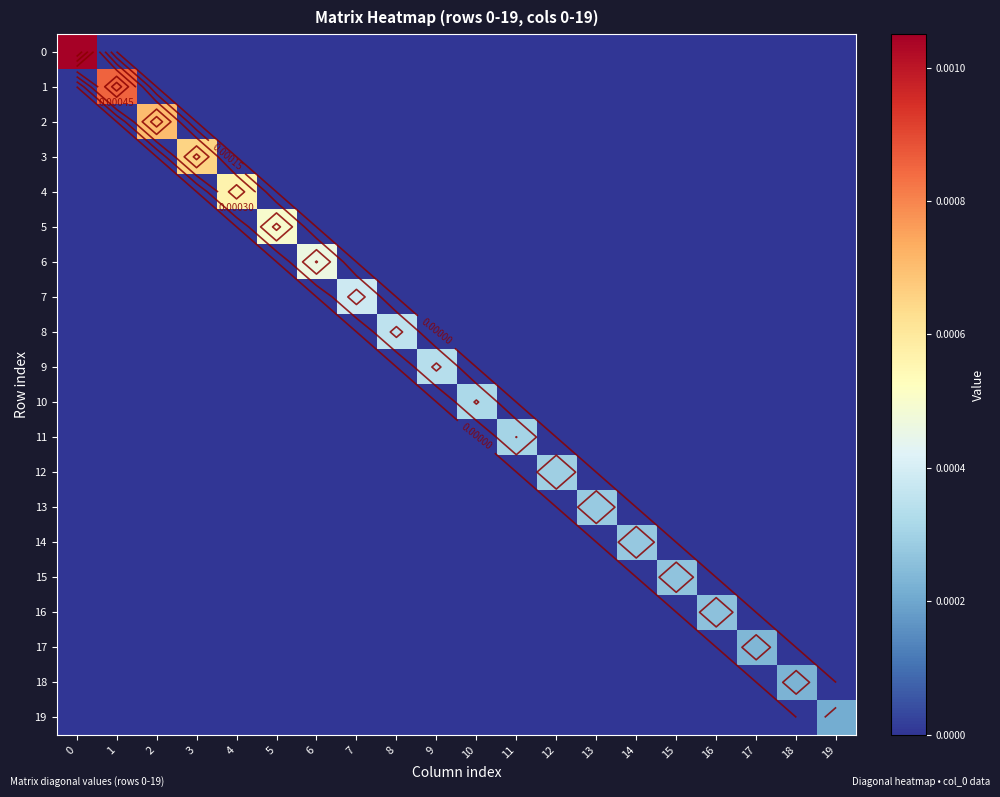

List the series in order of their peak value, lowest first.

19, 18, 17, 16, 15, 14, 13, 12, 11, 10, 9, 8, 7, 6, 5, 4, 3, 2, 1, 0